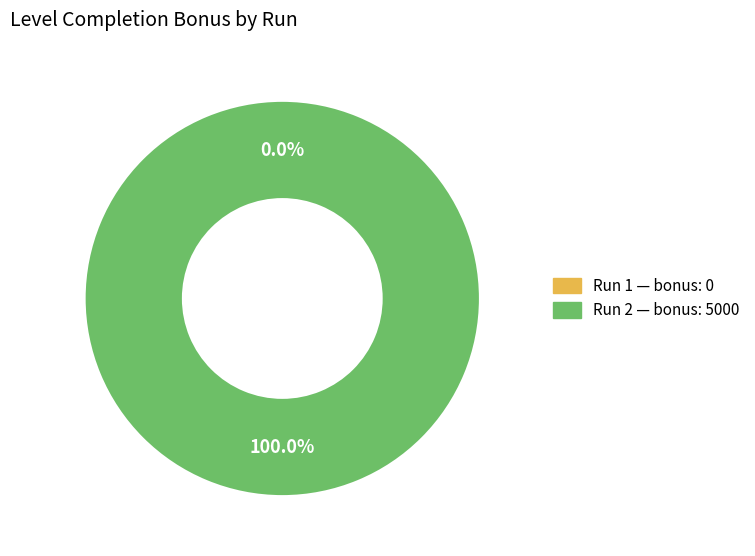

How many segments does this pie chart have?

2